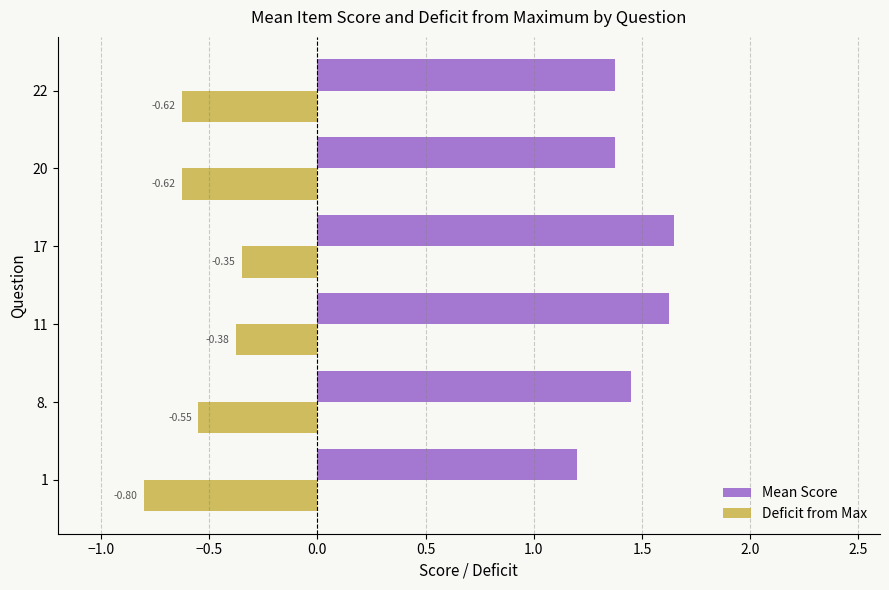

At 1, list the series in order from largest to smallest.

Mean Score, Deficit from Max